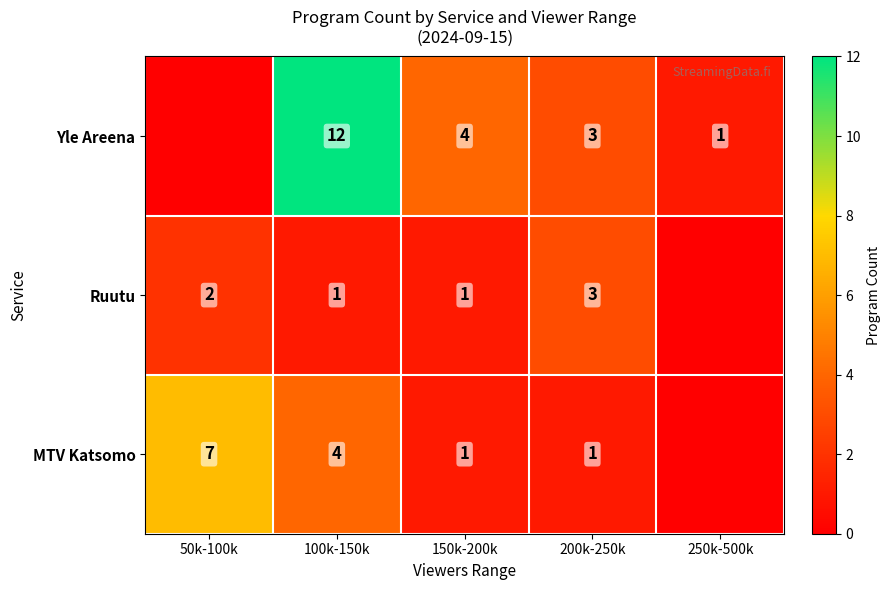

What is the difference between the Yle Areena values at 100k-150k and 250k-500k?

11